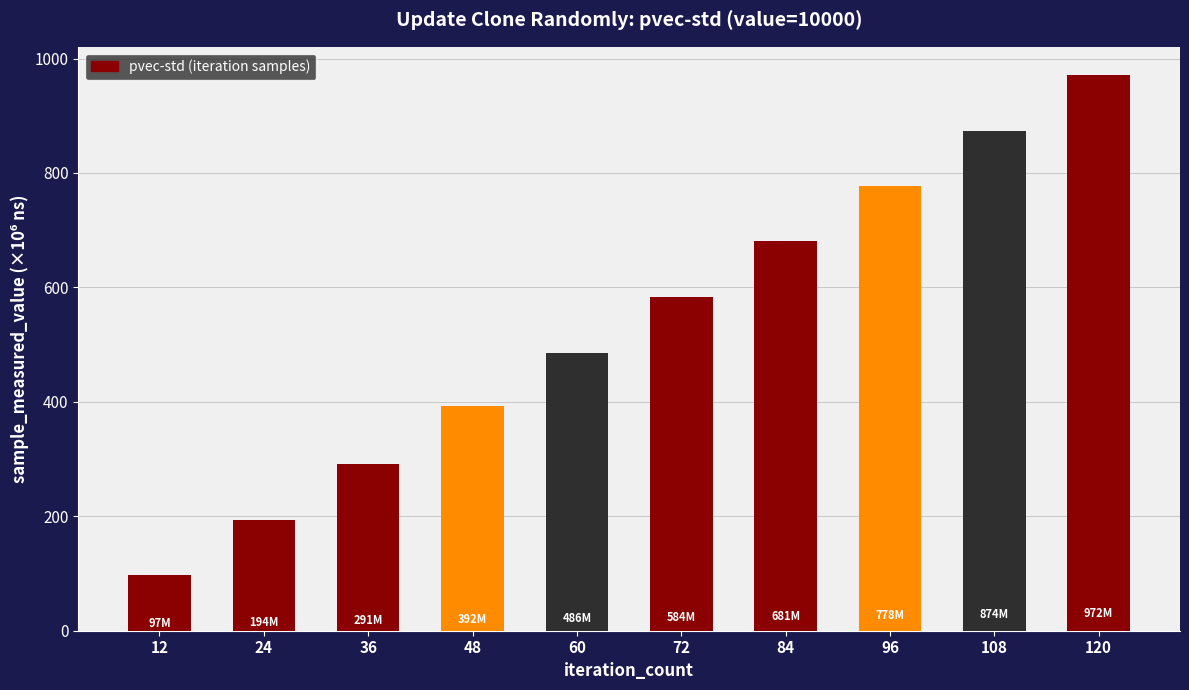

Is it true that the value at 48 is 217796053?

False